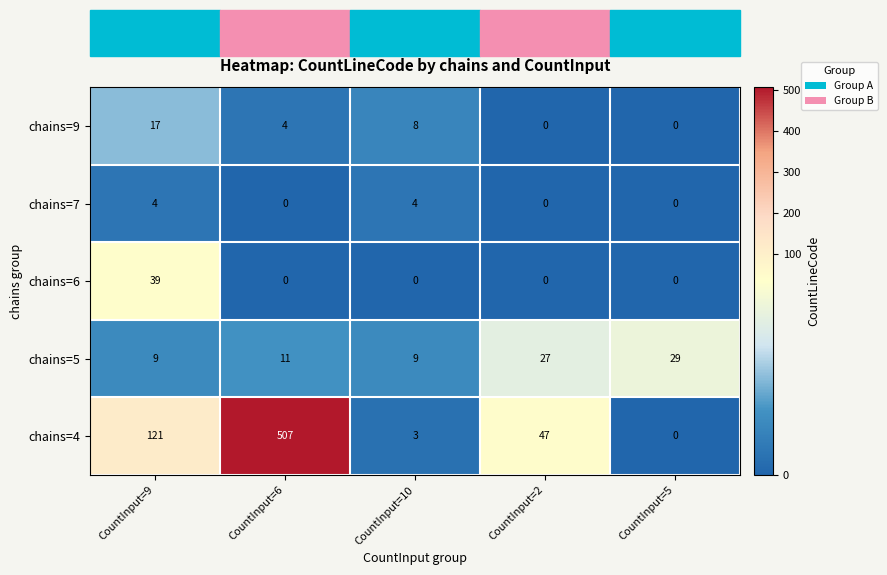

Rank the series by their maximum value, from highest to lowest.

chains=4, chains=6, chains=5, chains=9, chains=7